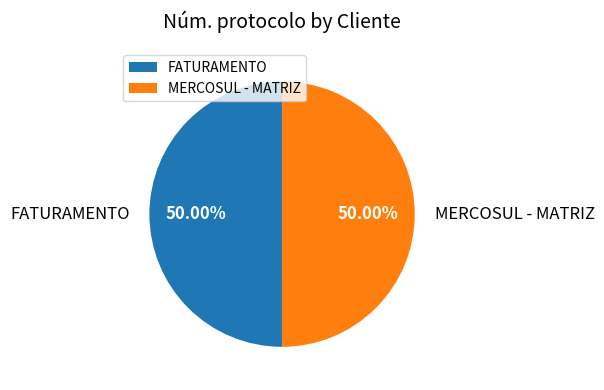

What is the ratio of the value at MERCOSUL - MATRIZ to the value at FATURAMENTO?

1.0